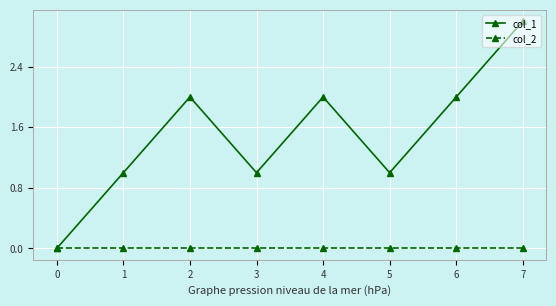

Is it true that col_2 equals 0 at 2?

True